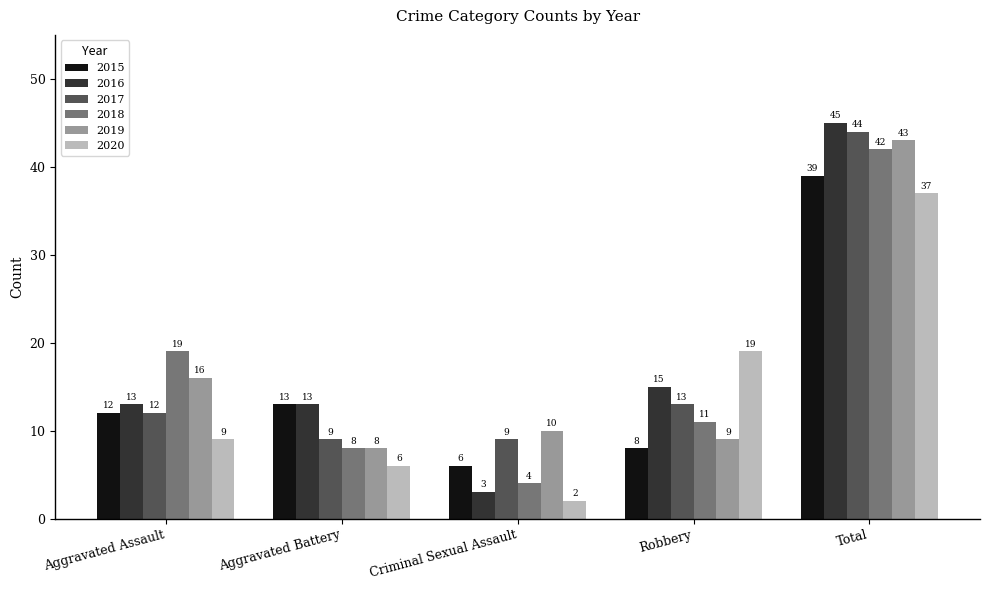

What is the label of the 5th bar from the right?

Aggravated Assault